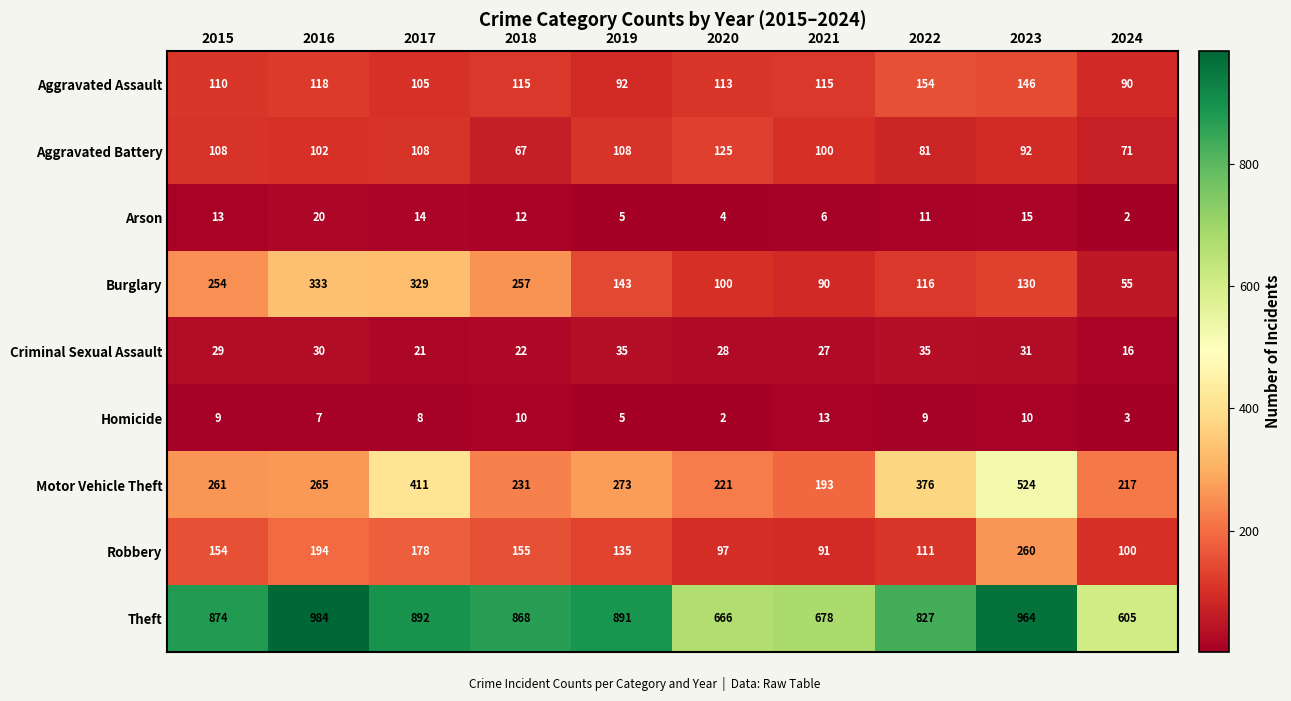

What is the total value across all series at 2020?

1356